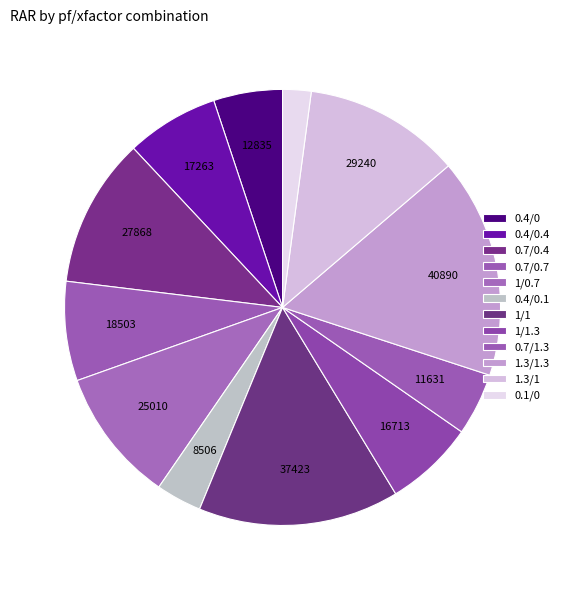

Does 0.7/0.7 account for over 50% of the chart?

No